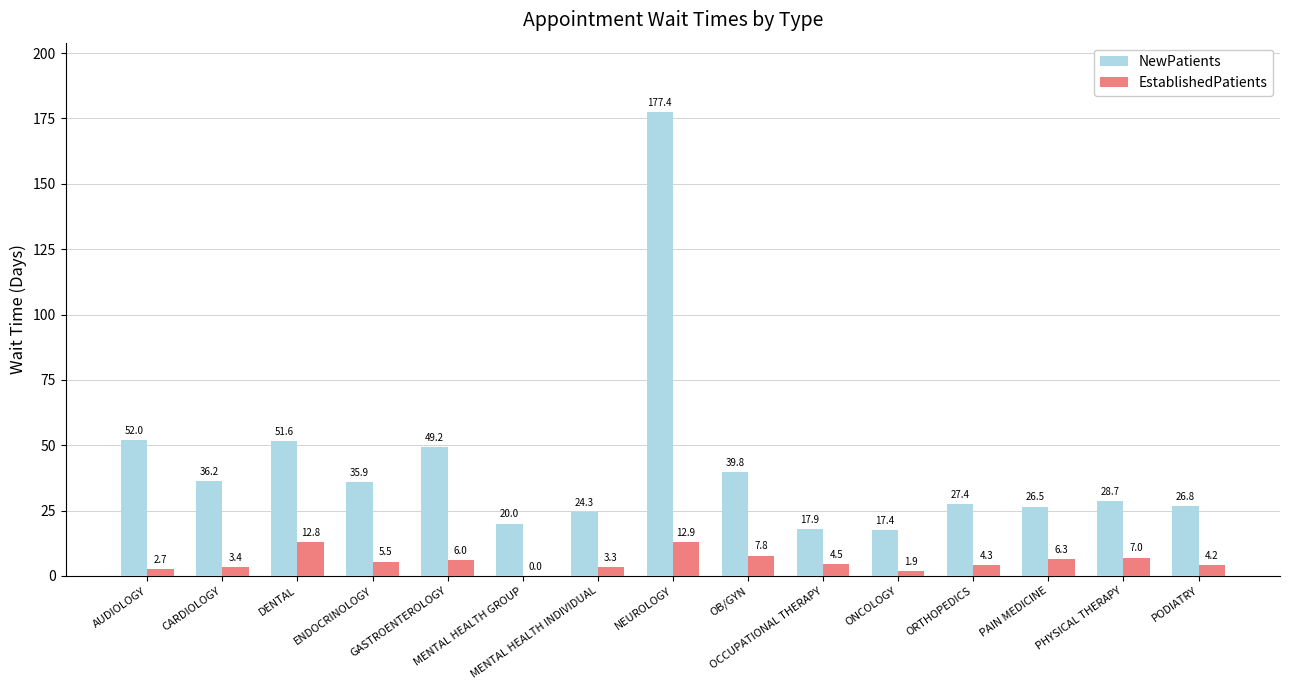

Is it true that EstablishedPatients equals 1.9 at ONCOLOGY?

True